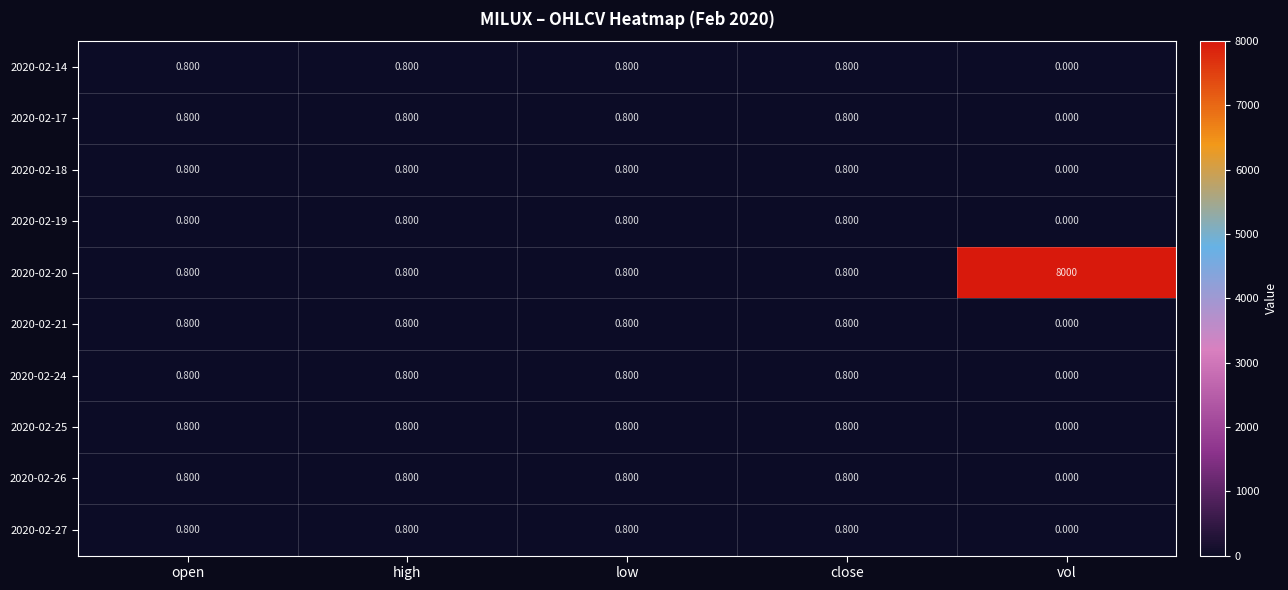

Where is 2020-02-19 nearest to the value 0?

vol